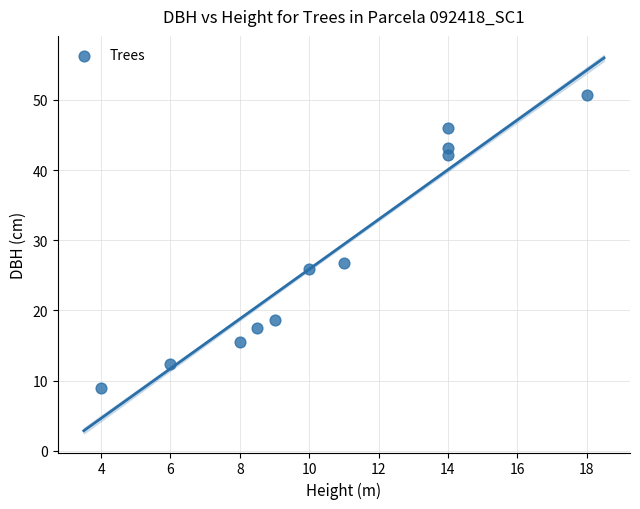

What is the average X value?

10.6